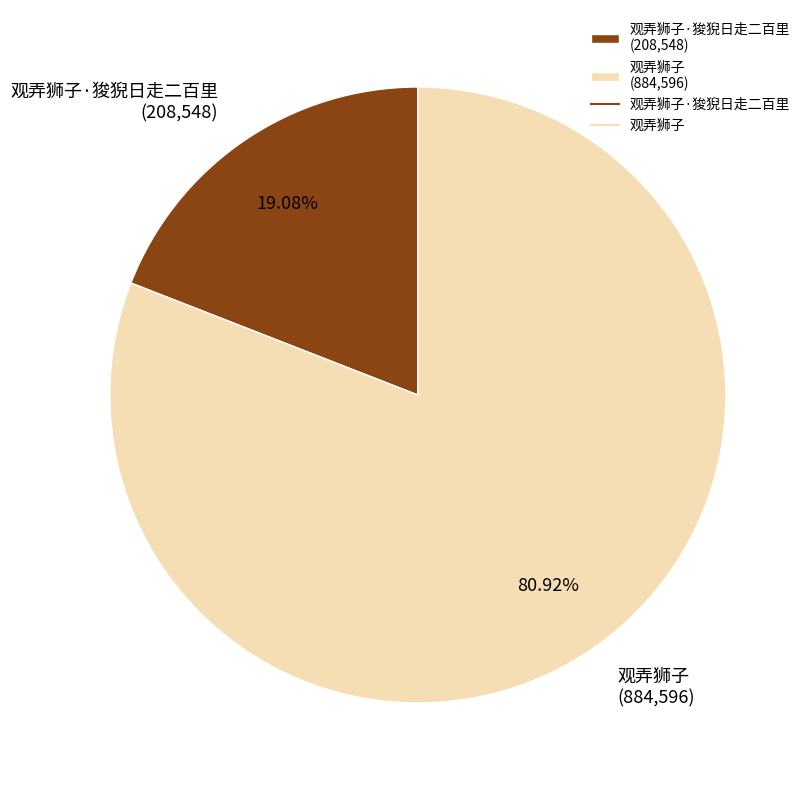

Rank the categories by value from lowest to highest.

观弄狮子·狻猊日走二百里 (208,548), 观弄狮子 (884,596)